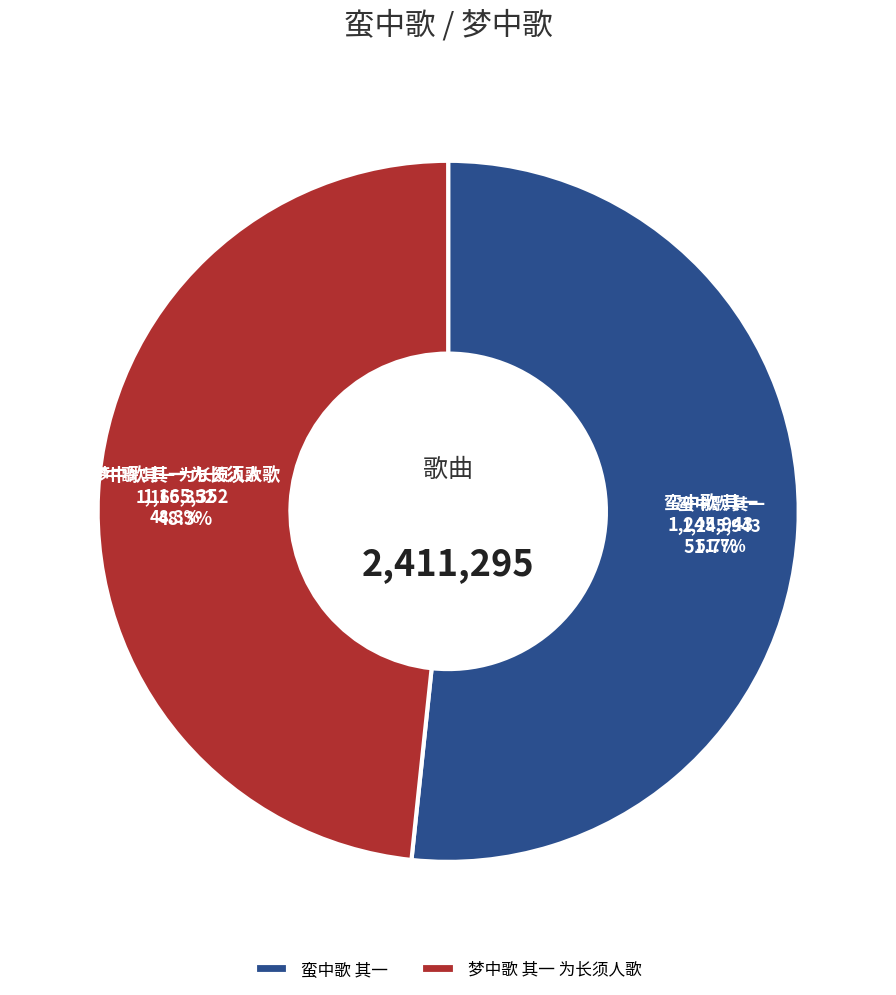

How many segments does this pie chart have?

2